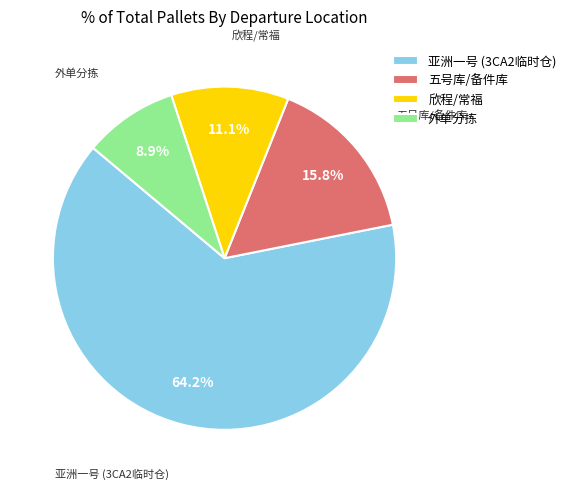

What is the largest slice in the pie chart?

亚洲一号 (3CA2临时仓)